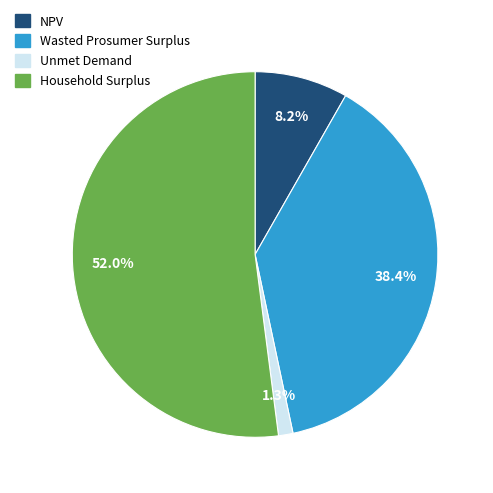

Do Wasted Prosumer Surplus and NPV together represent more than half of the pie?

No